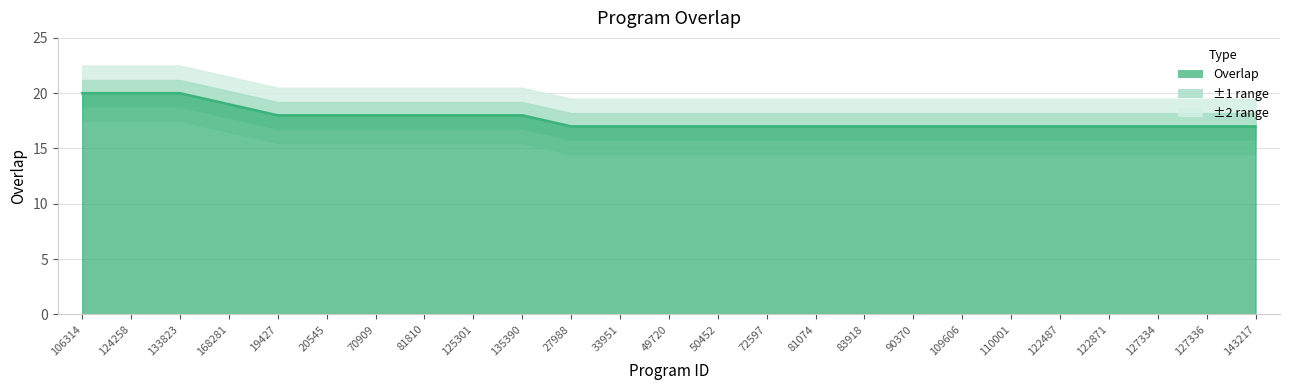

True or false: there are more than 2 points higher than both neighbors.

False